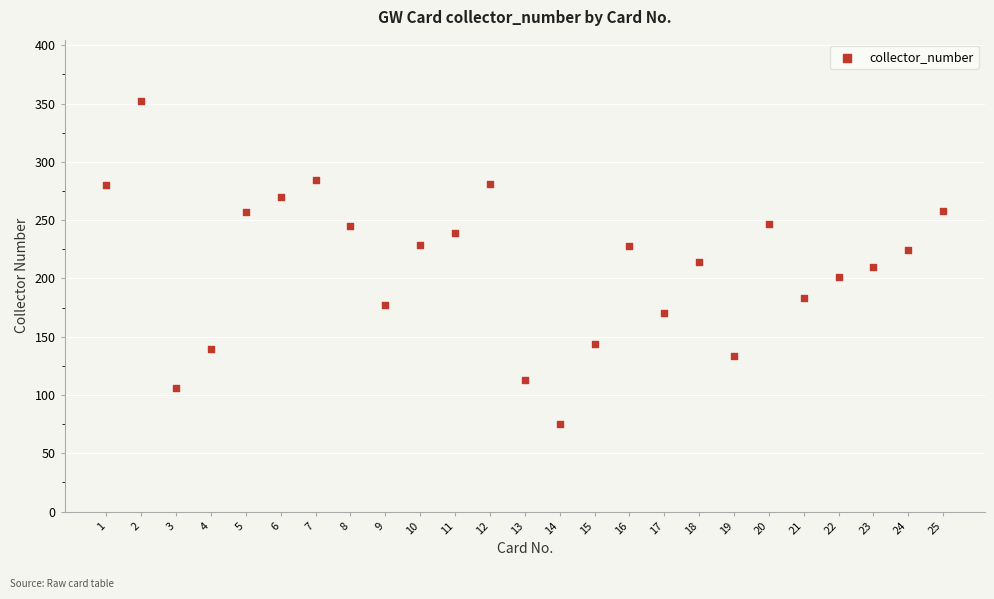

What is the range of X values (max minus min)?

24